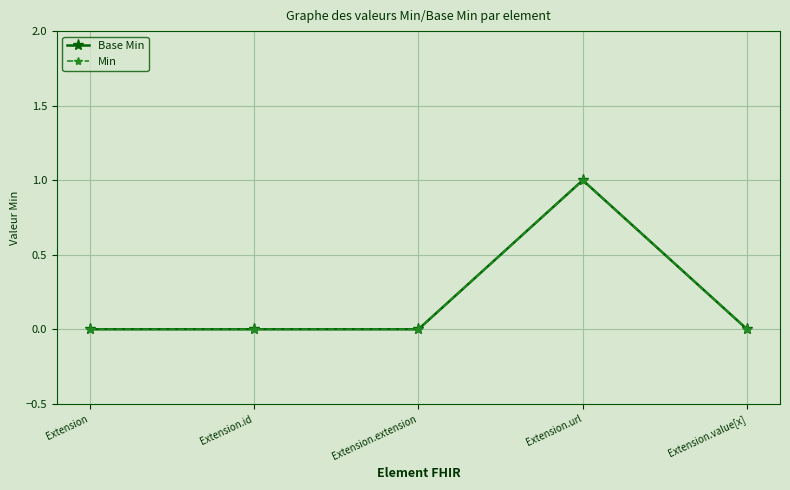

How many values in the Min series exceed 0?

1